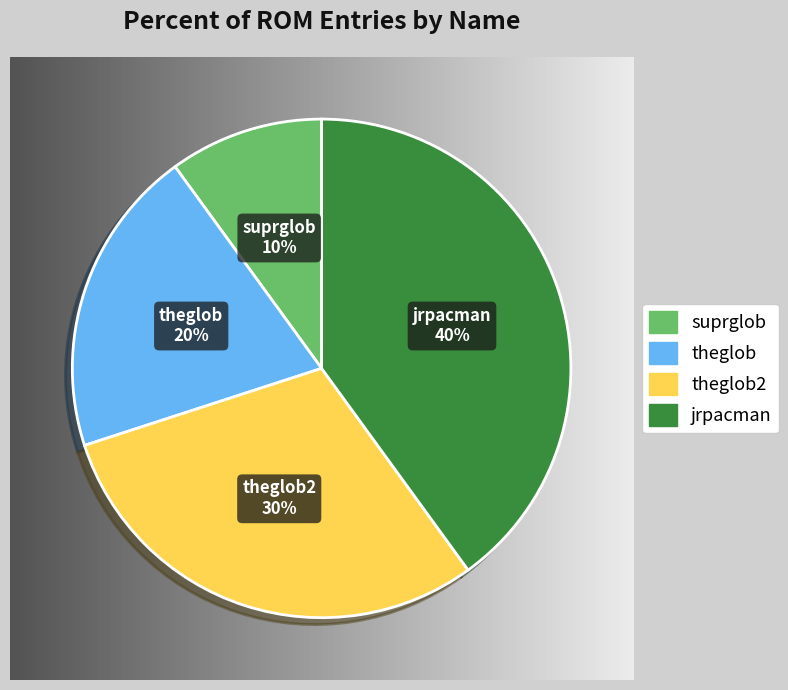

Approximately how many times larger is the value at jrpacman compared to theglob?

2.0